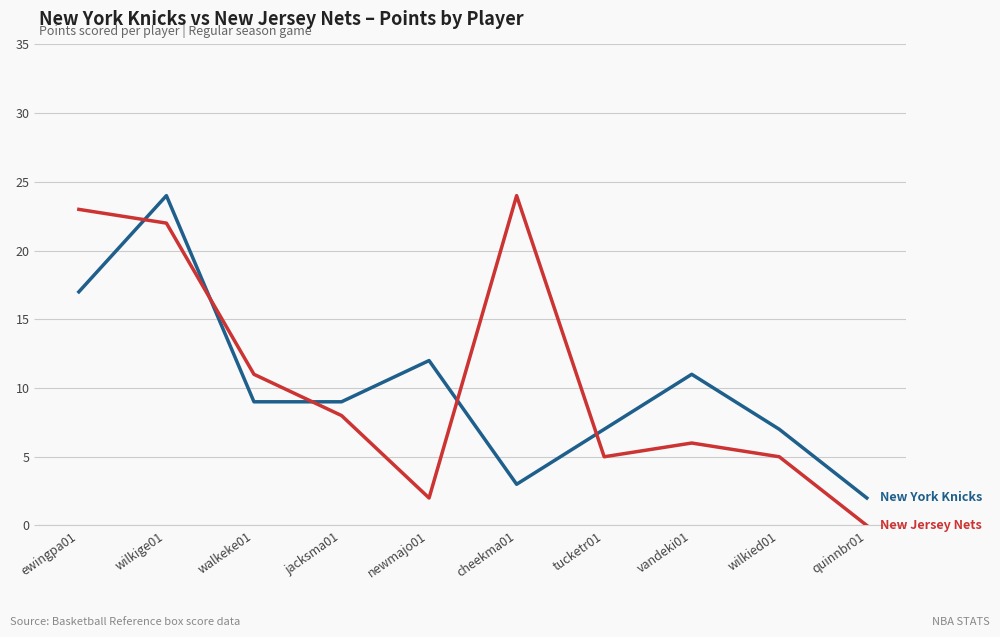

What is the total value across all series at ewingpa01?

40